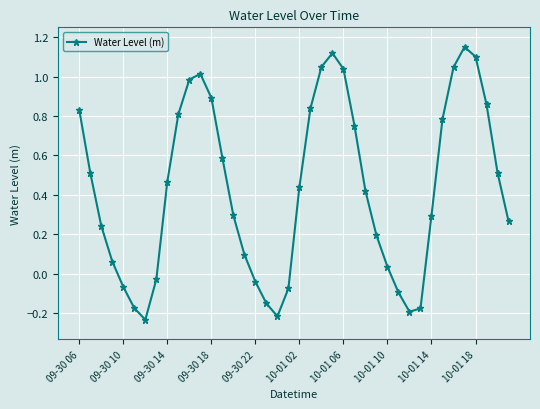

How many distinct data groups are displayed?

1